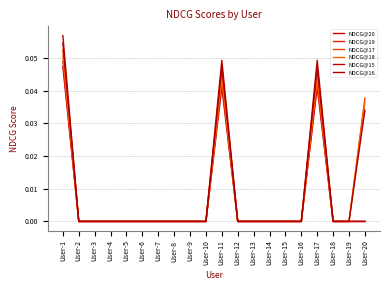

What is the sum of all NDCG@16 values?

0.2